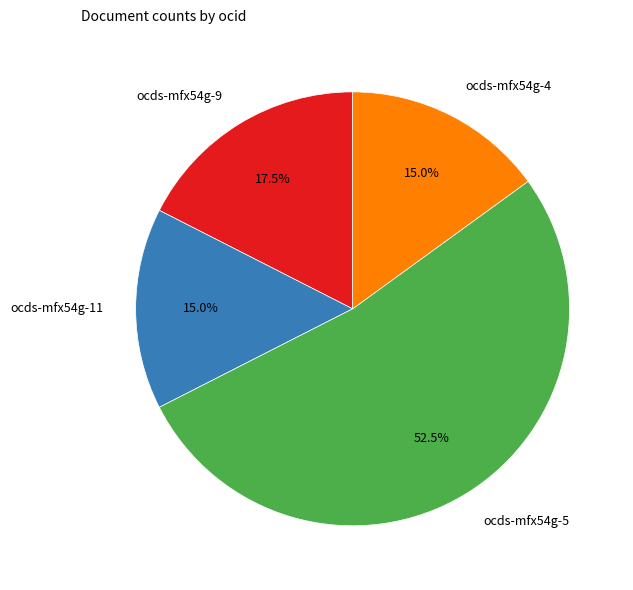

Is there any slice that represents more than half of the pie?

Yes